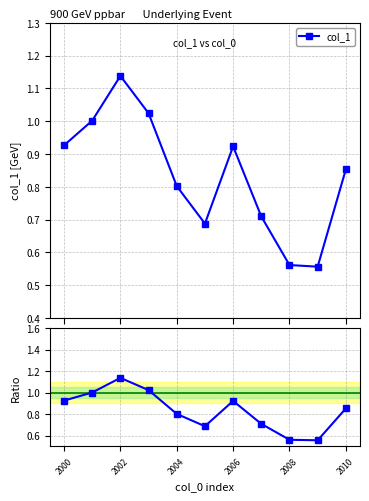

True or false: col_1 / ref and col_1 intersect in this chart.

False